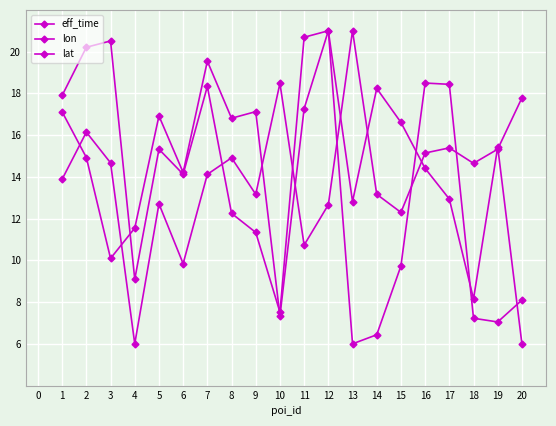

How many lines are shown in the chart?

3